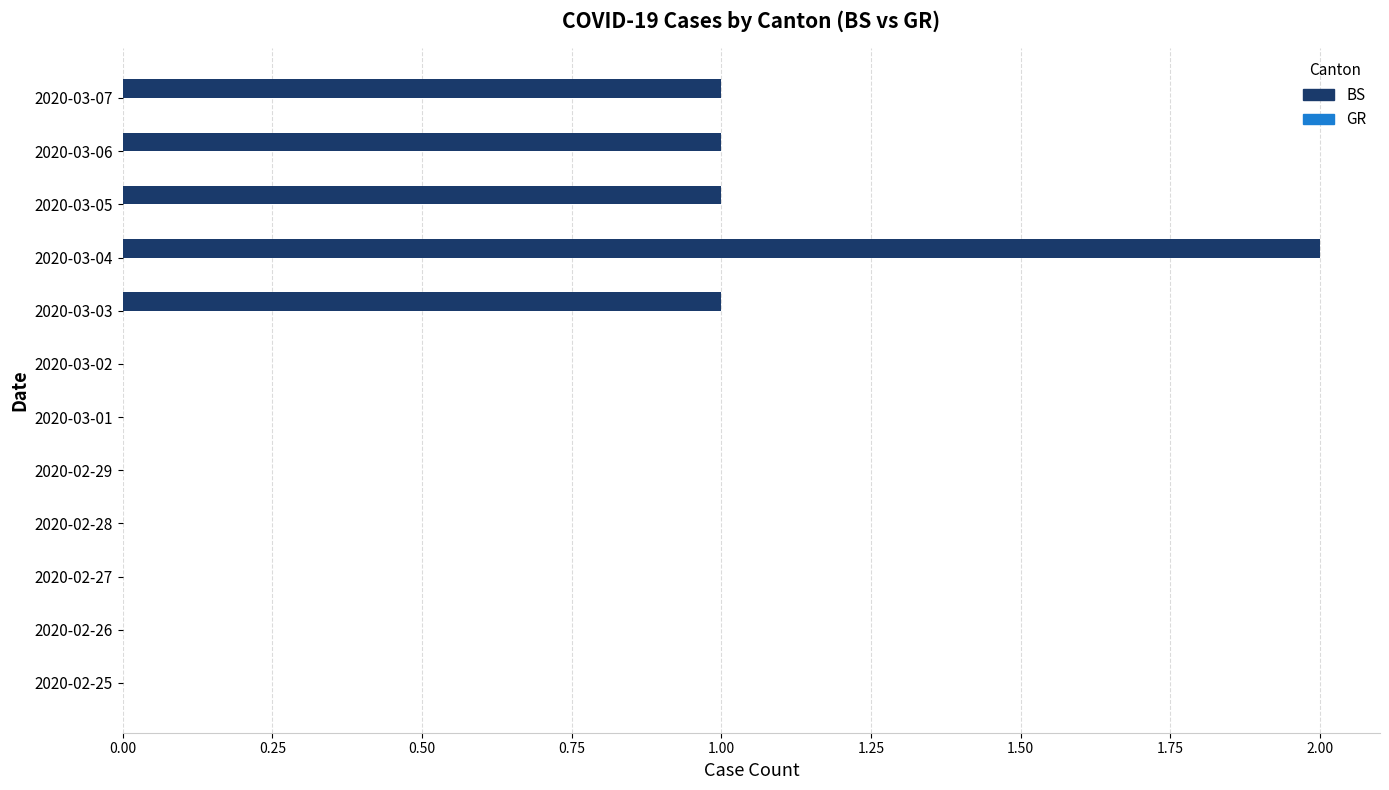

The value at 2020-02-26 is 1. True or false?

False